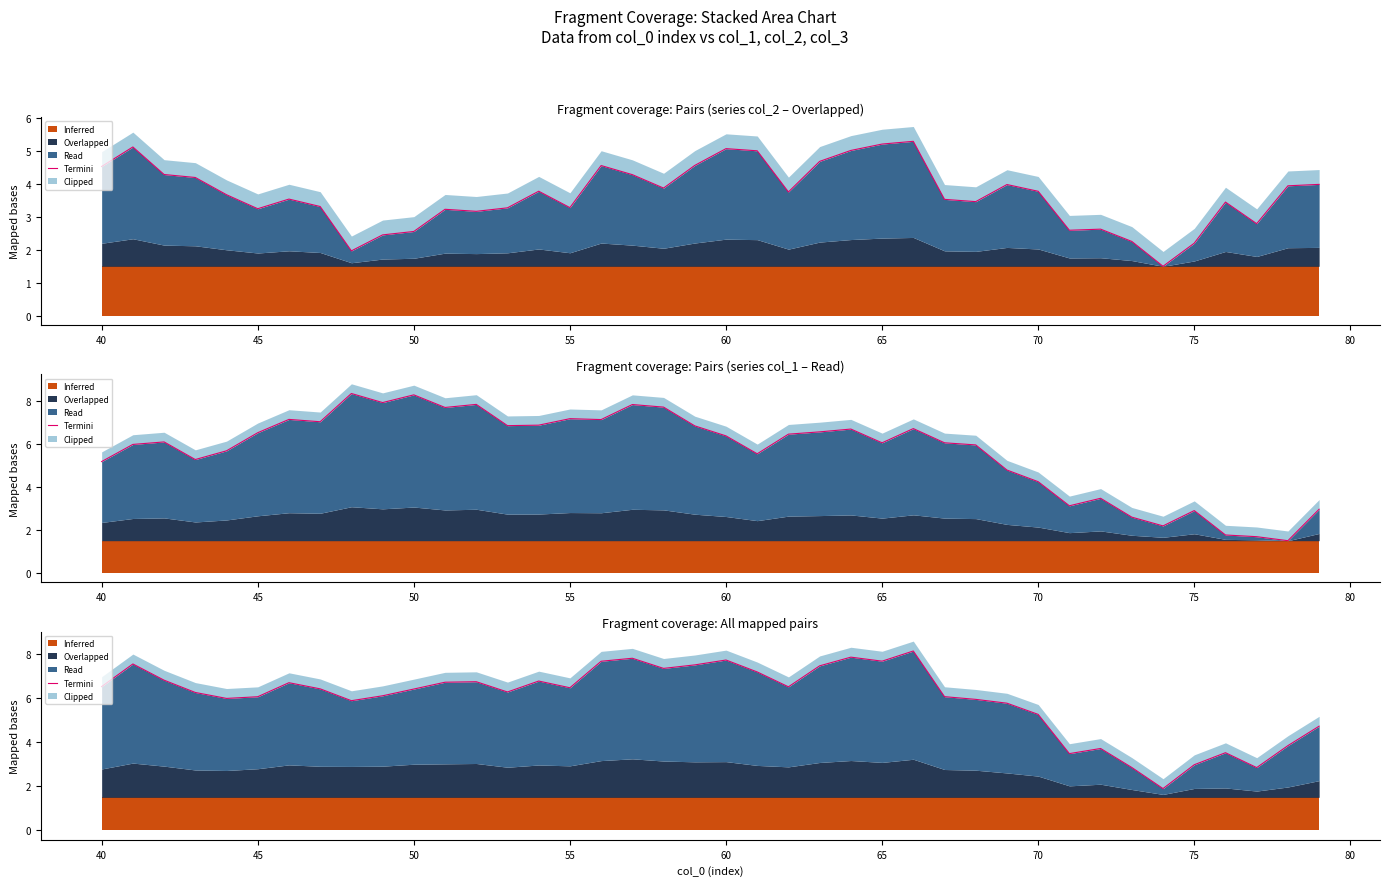

What is the difference between the second highest and minimum values?

6.0